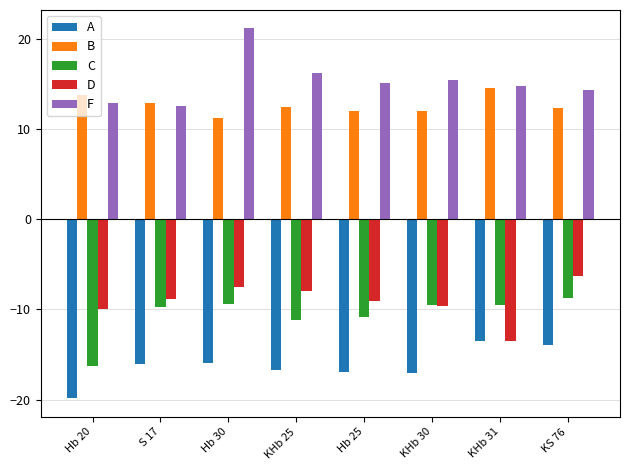

The D series shows -13.2 at KHb 25. True or false?

False